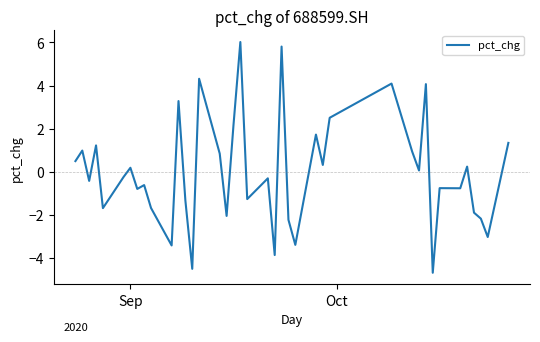

What is the greatest value displayed?

6.0